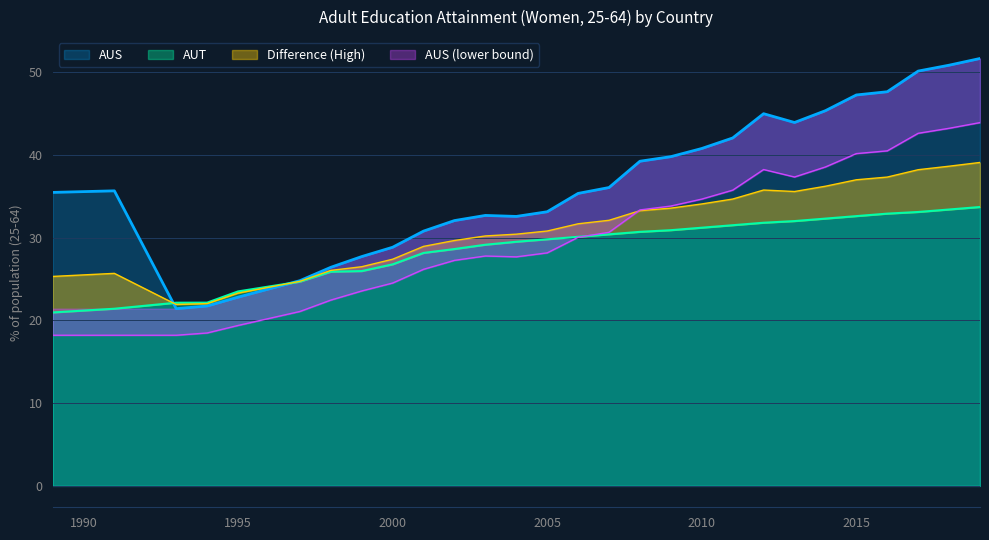

What is the average value of the AUT_ext series?

28.8